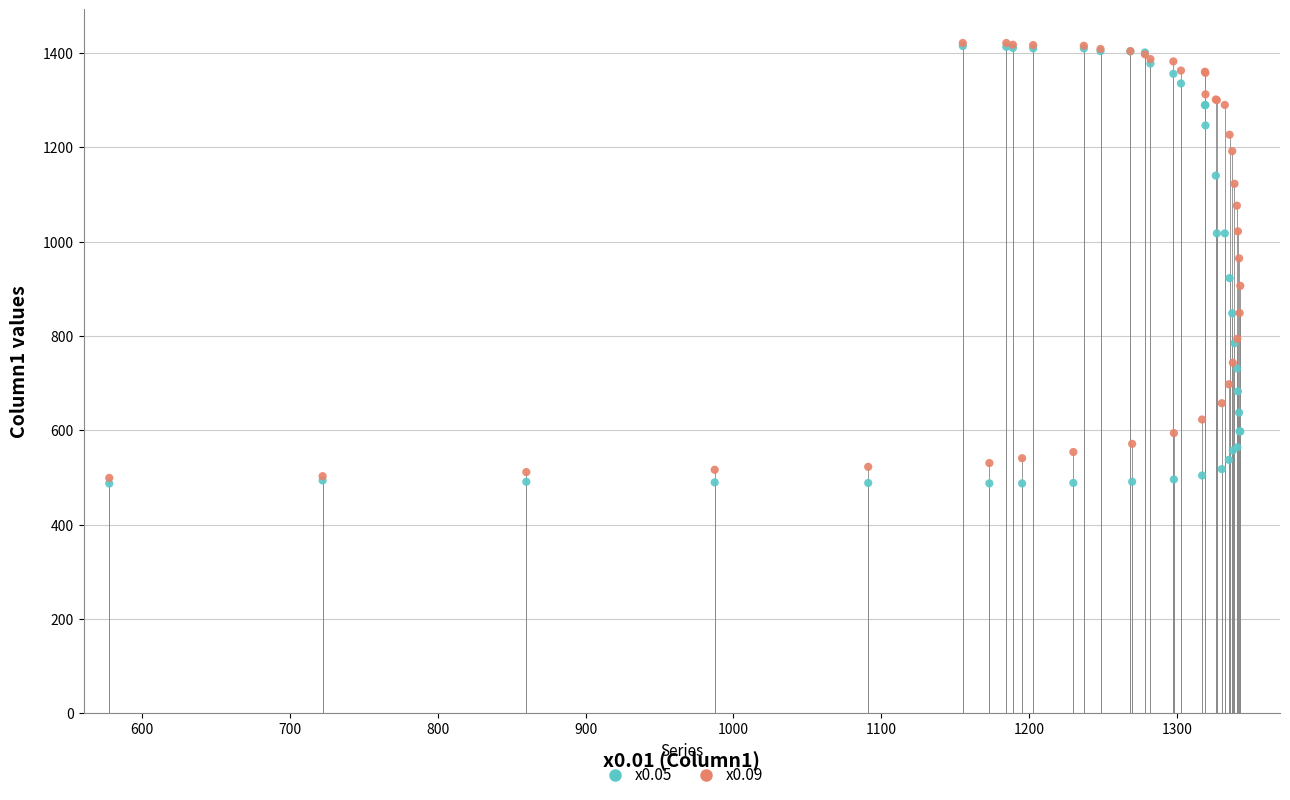

What are all the series names shown in the legend?

x0.05, x0.09